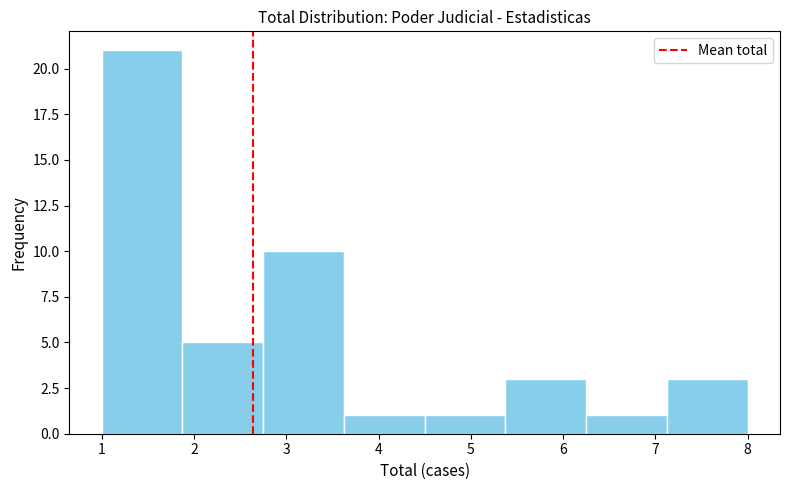

Reading left to right, transcribe this chart: for each bar, give the range it covers on the x-axis and its height. Neither the bar edges nor the heights are printed on the chart, so give them approximately, as read against the axes.

1.0 to 1.9: 21
1.9 to 2.8: 5
2.8 to 3.6: 10
3.6 to 4.5: 1
4.5 to 5.4: 1
5.4 to 6.3: 3
6.3 to 7.1: 1
7.1 to 8.0: 3